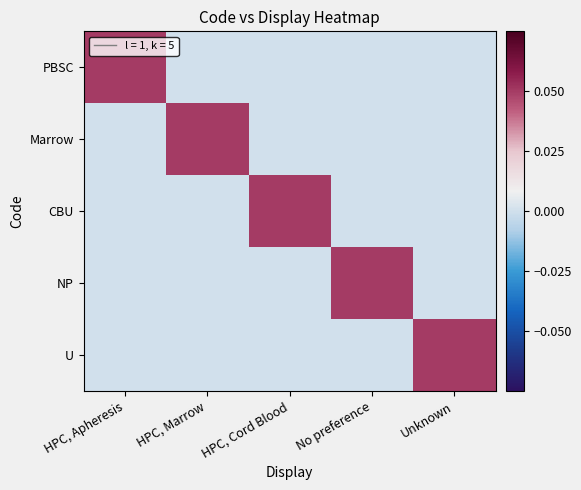

At how many categories does at least one series exceed 0?

5